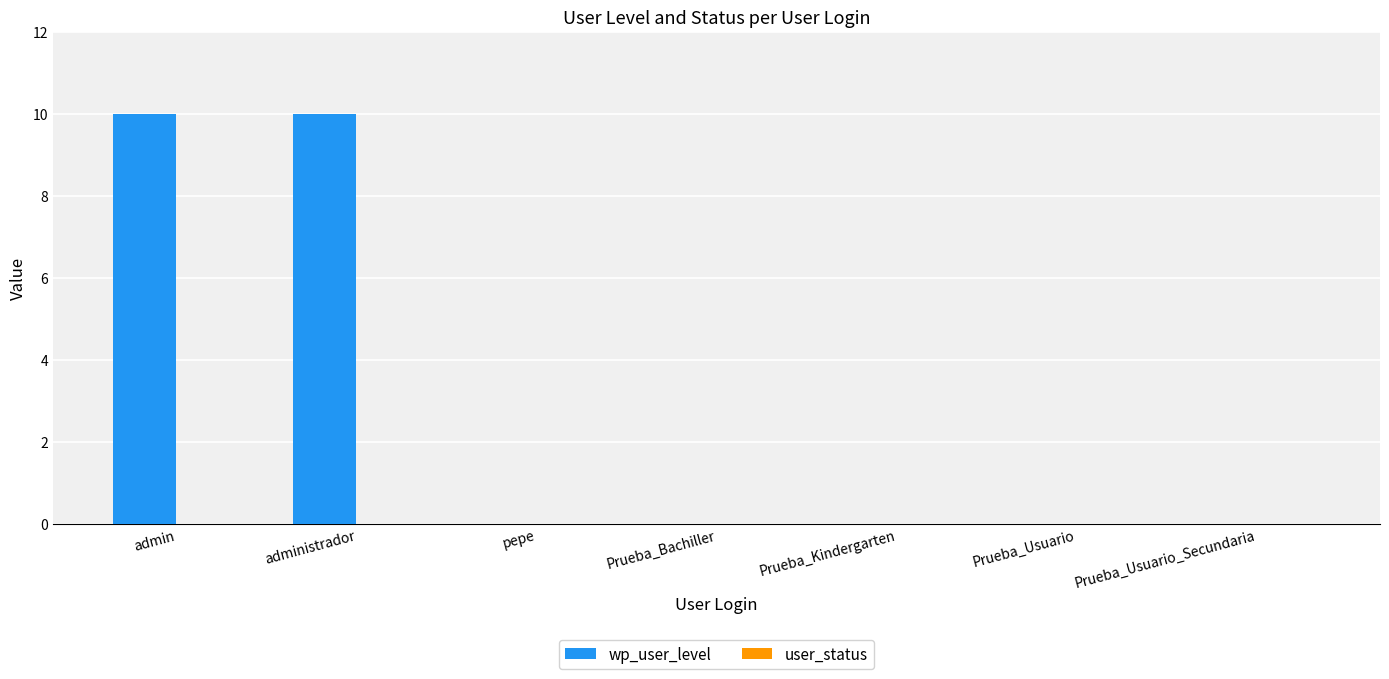

What is the change in value from admin to Prueba_Usuario?

-10